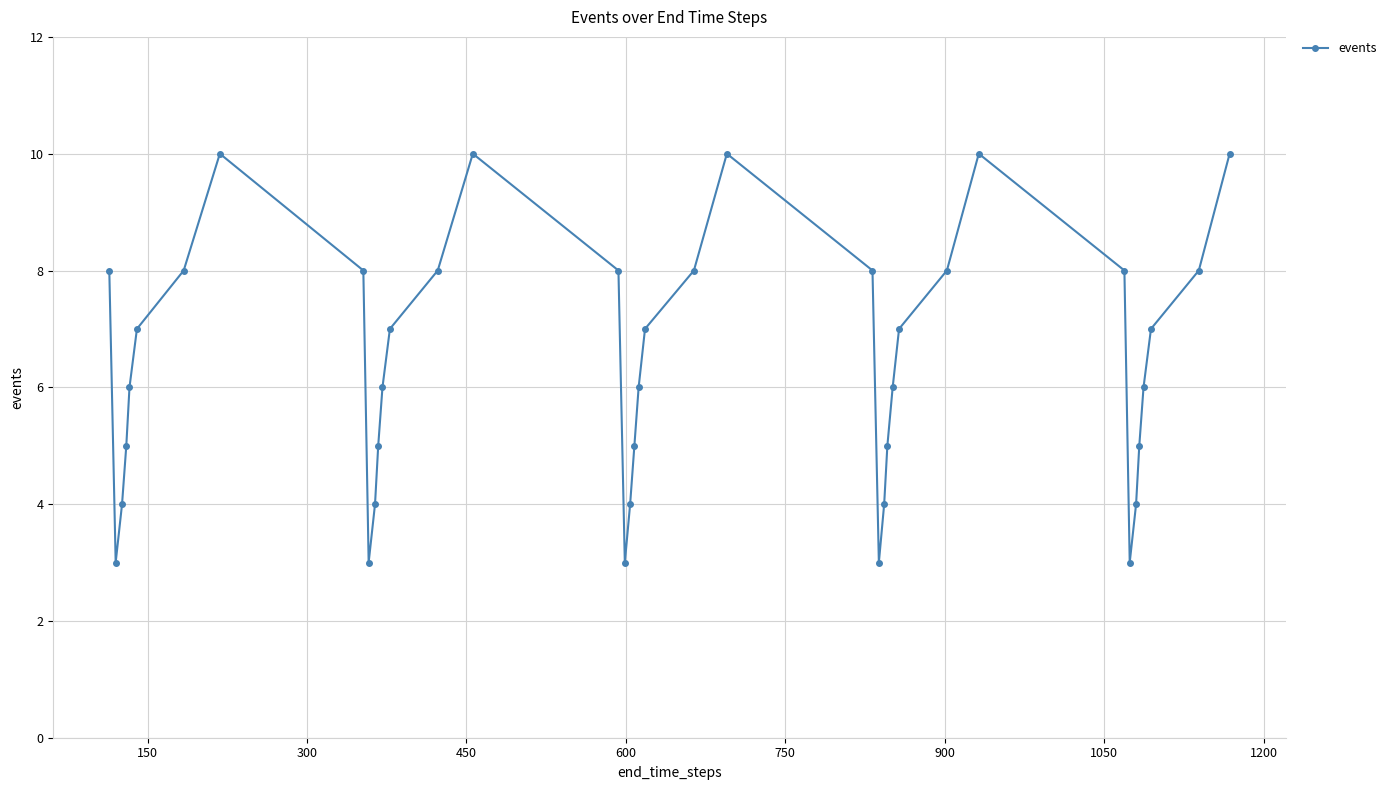

What is the difference between the maximum and minimum values?

7